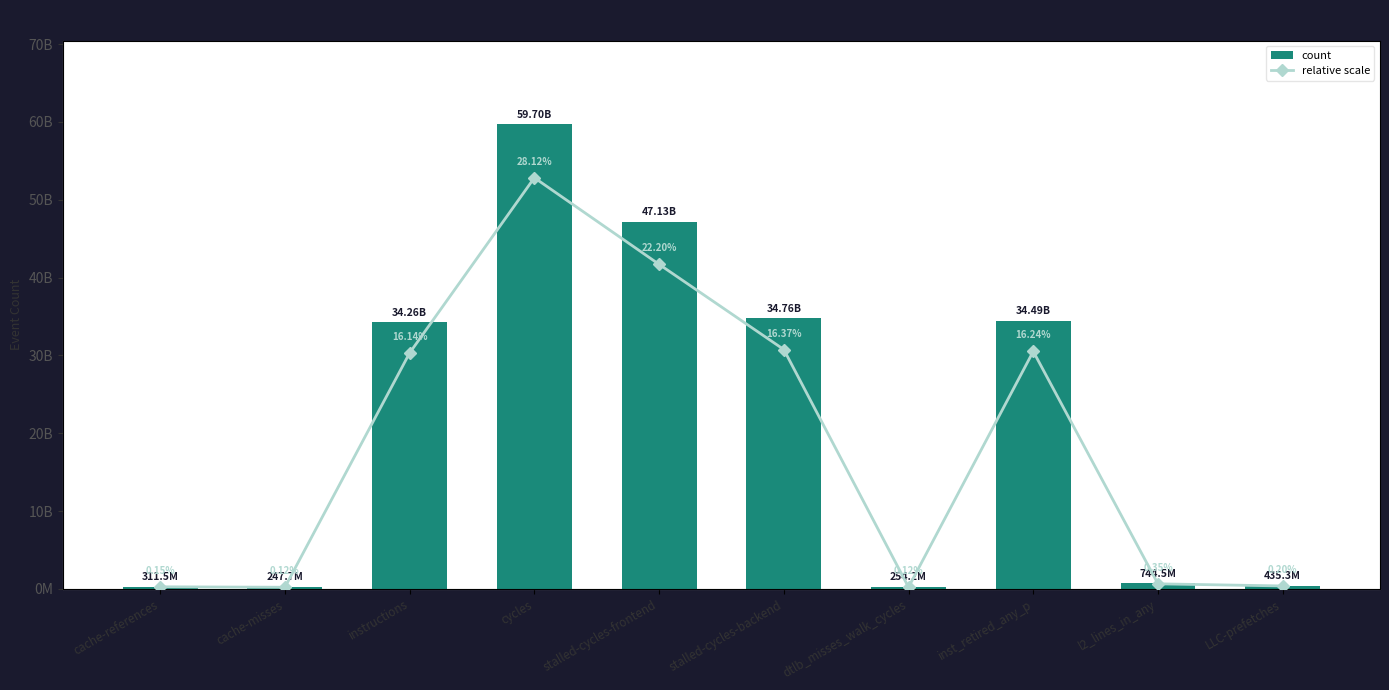

At which label does count reach its minimum?

cache-misses